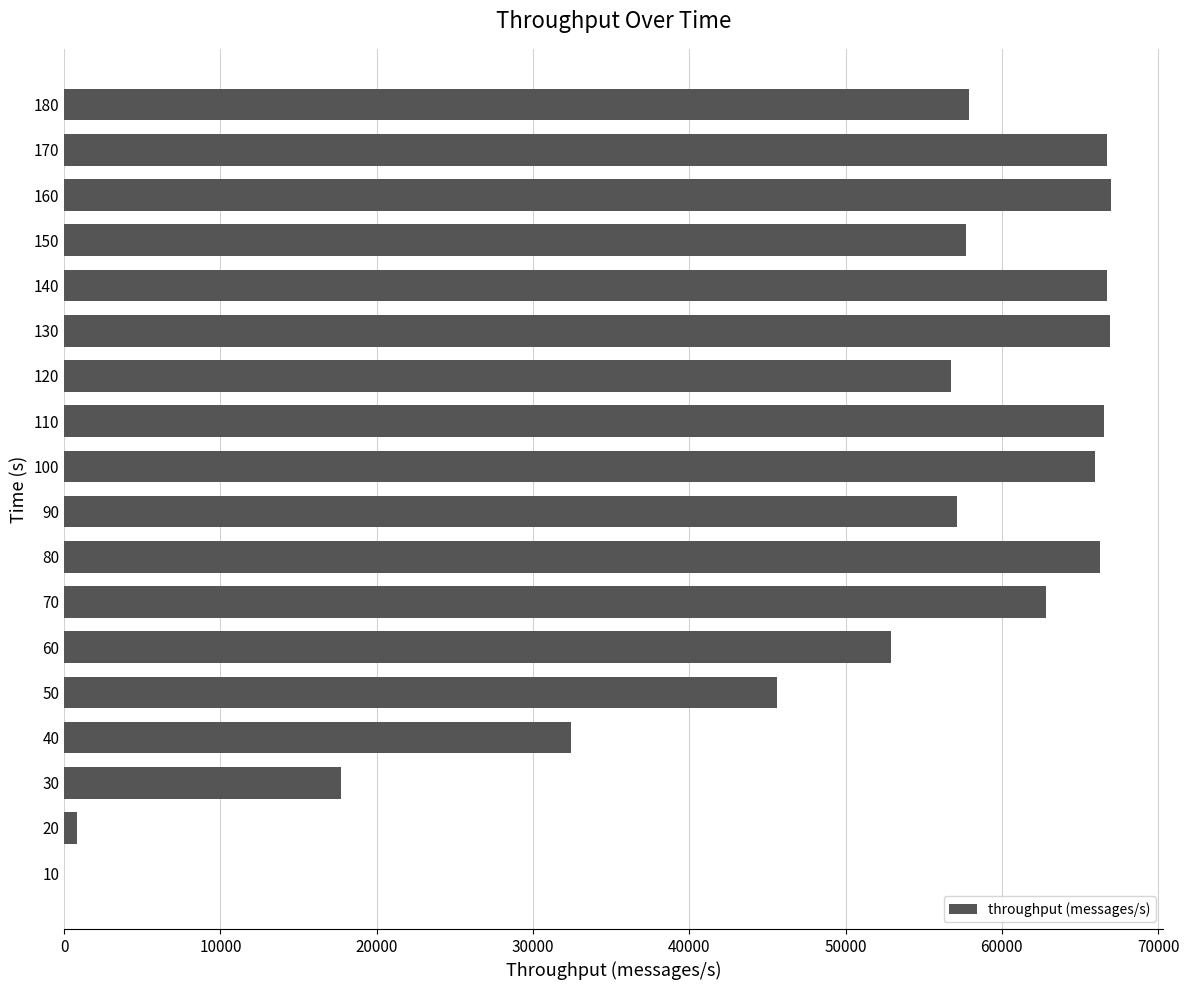

Are the bars grouped side by side (vs. stacked)?

No